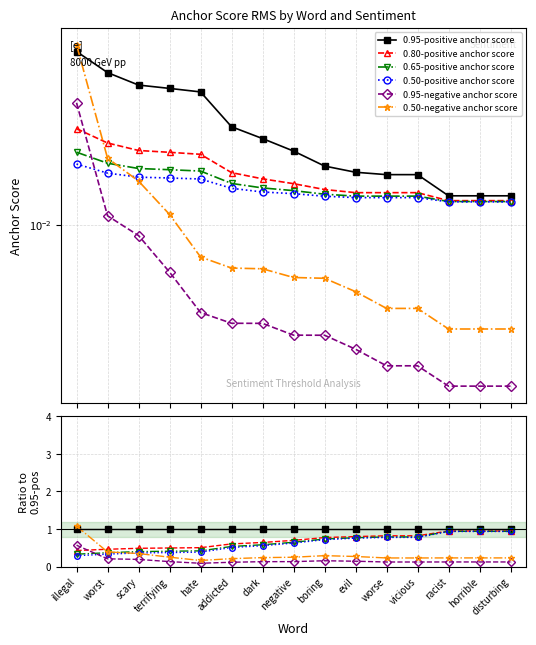

How many lines are shown in the chart?

6